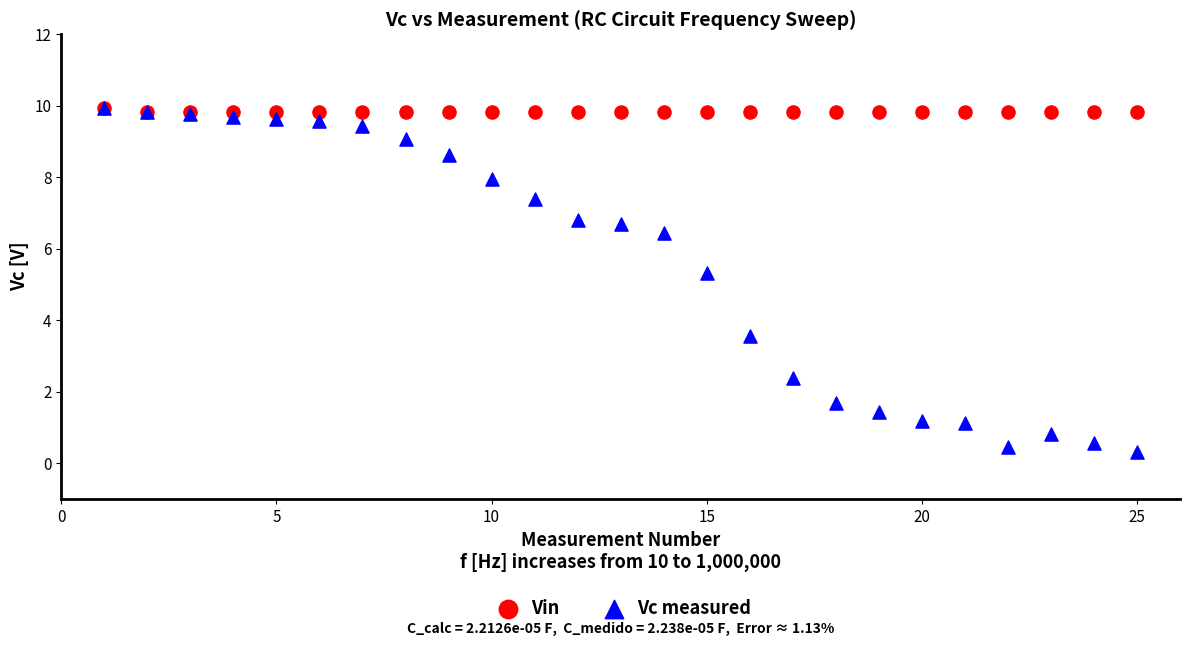

Across all series, what Y value is closest to 5?

5.3